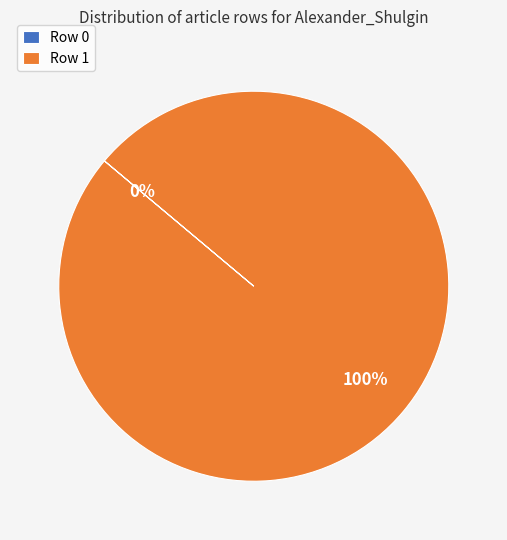

Is Row 0 the majority of the pie?

No